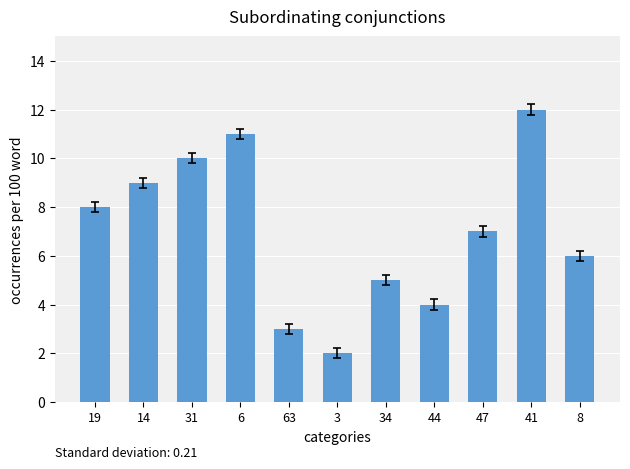

List the labels in order of value, largest first.

41, 6, 31, 14, 19, 47, 8, 34, 44, 63, 3